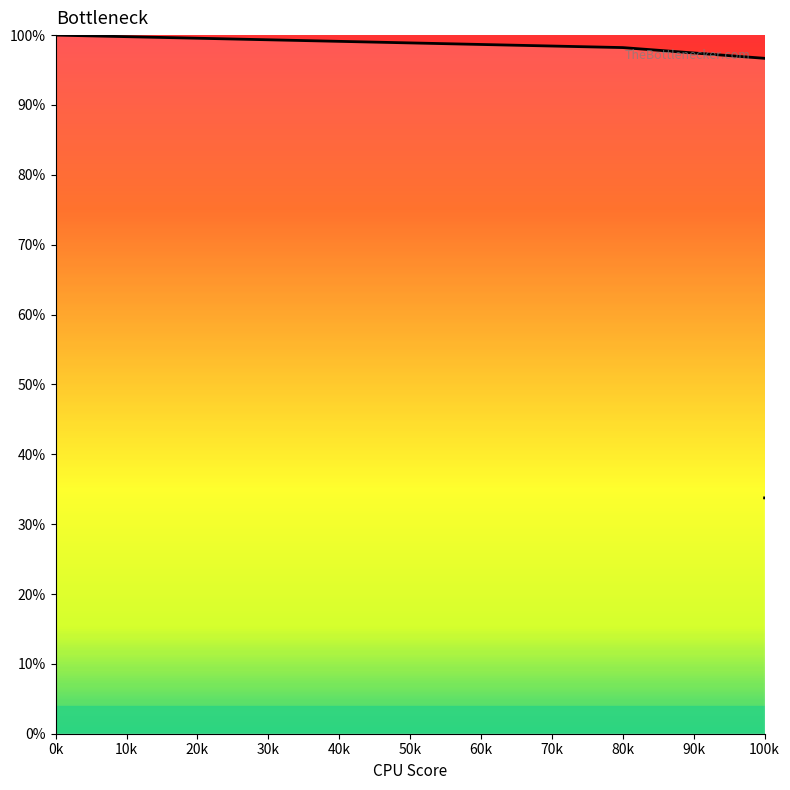

Count the number of data series in this chart.

1